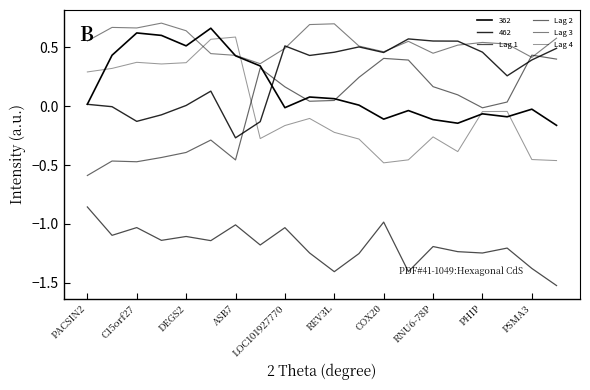

How many interior local peaks does the Lag 3 series have?

5